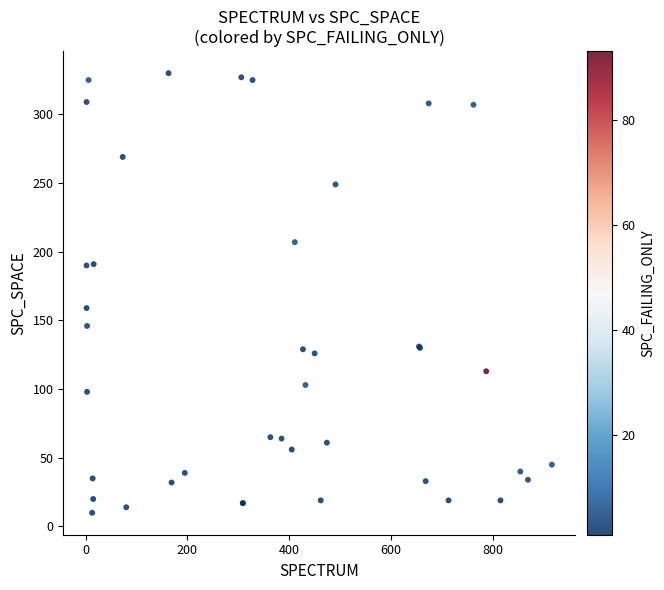

What Y value in the scatter plot is closest to 170?

159